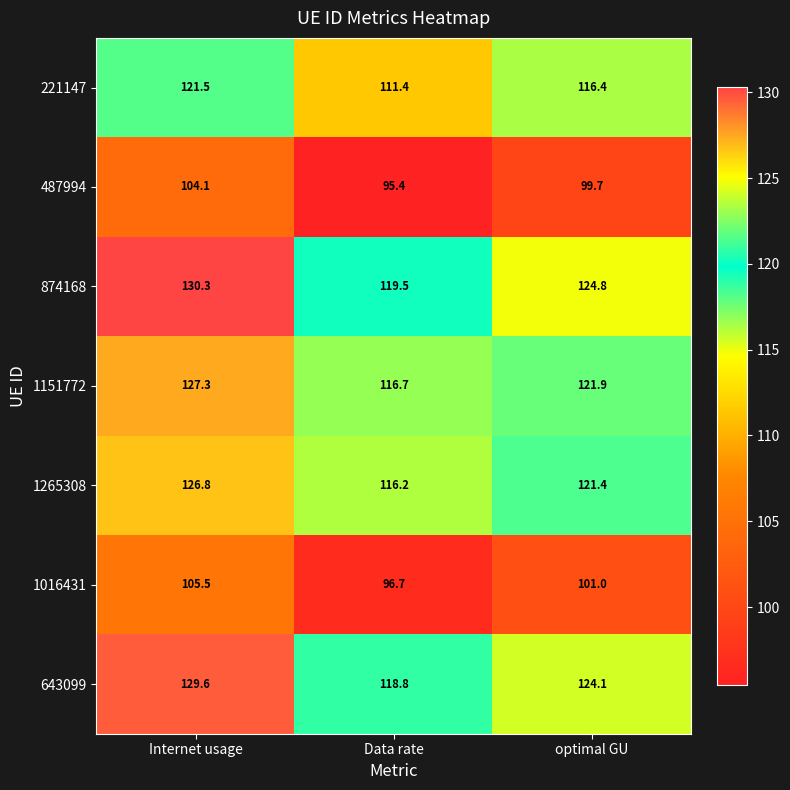

Rank the categories by 487994 value from highest to lowest.

Internet usage, optimal GU, Data rate